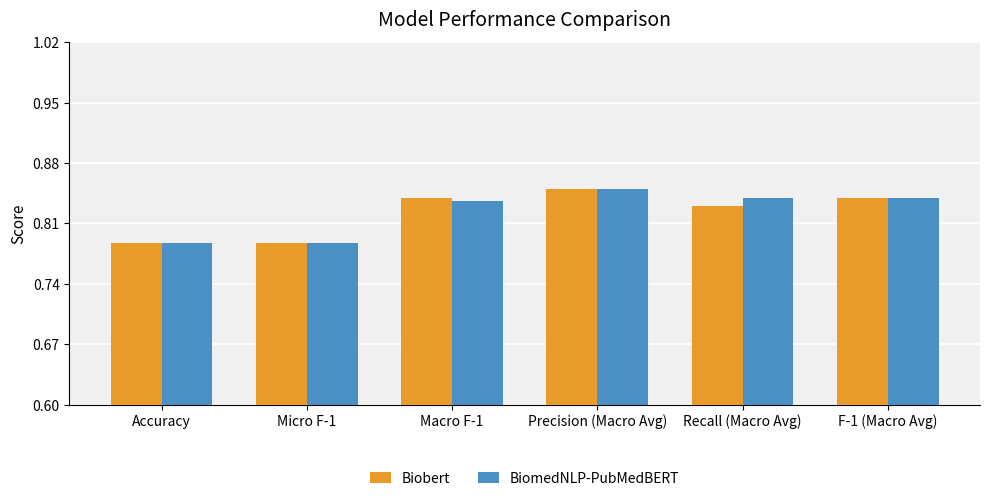

How many data points does each series have?

6